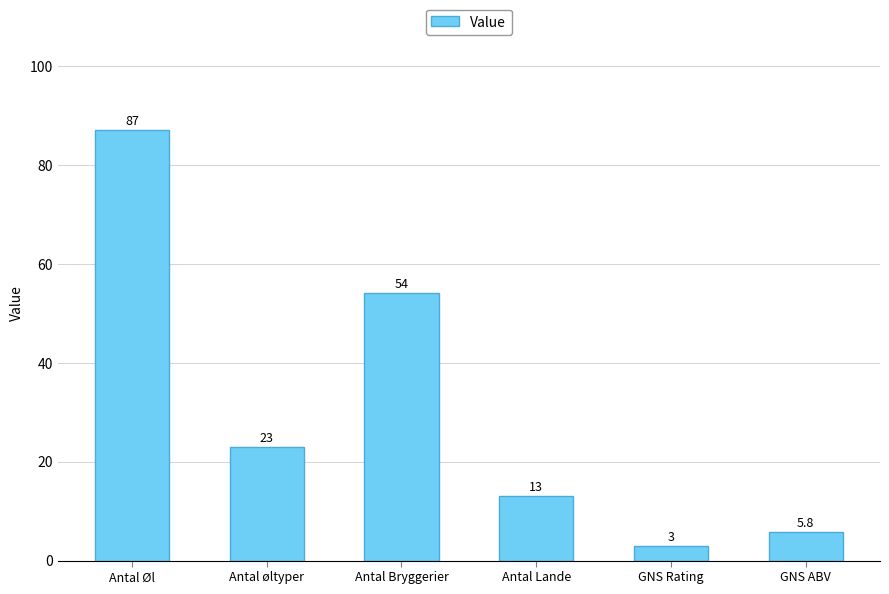

What is the label of the 2nd bar from the left?

Antal øltyper